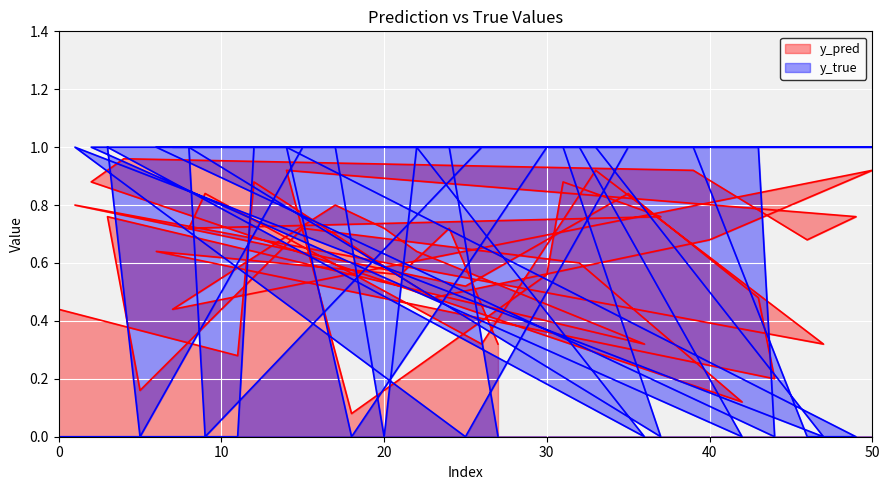

The y_pred series shows 0.5 at 26. True or false?

False